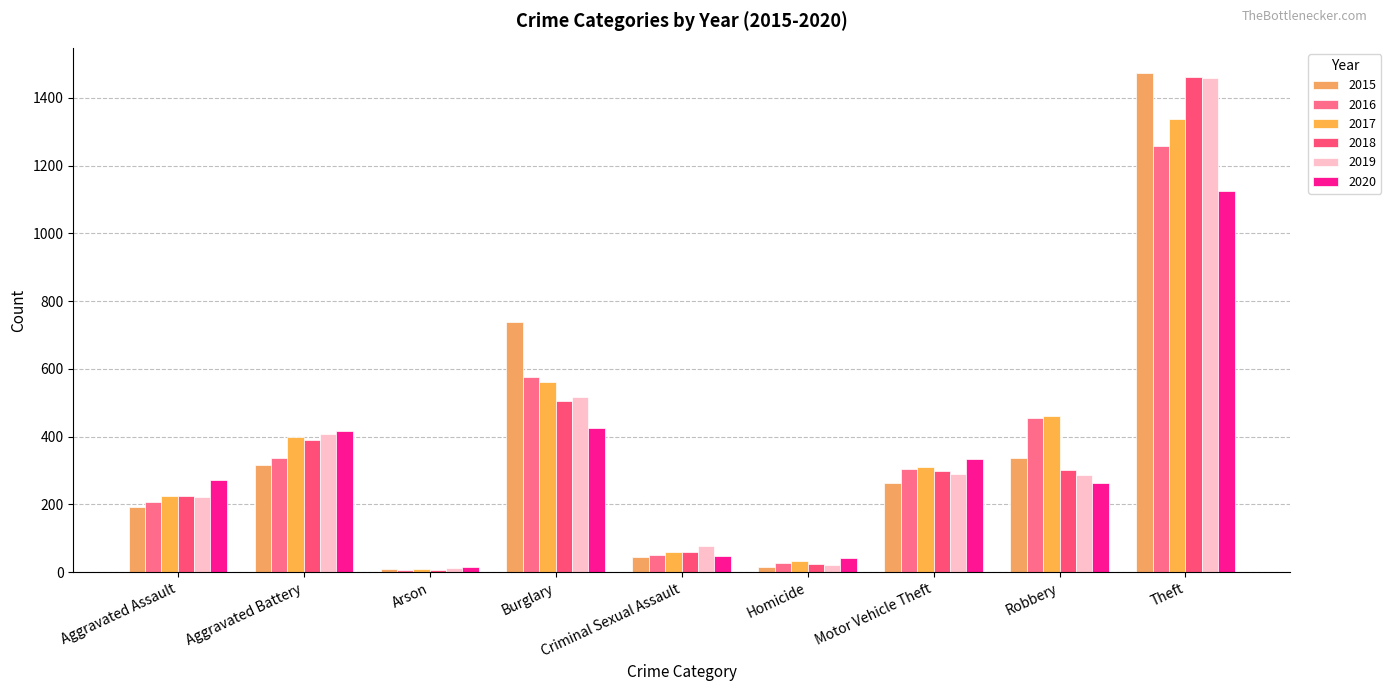

The 2018 series shows 60 at Criminal Sexual Assault. True or false?

True